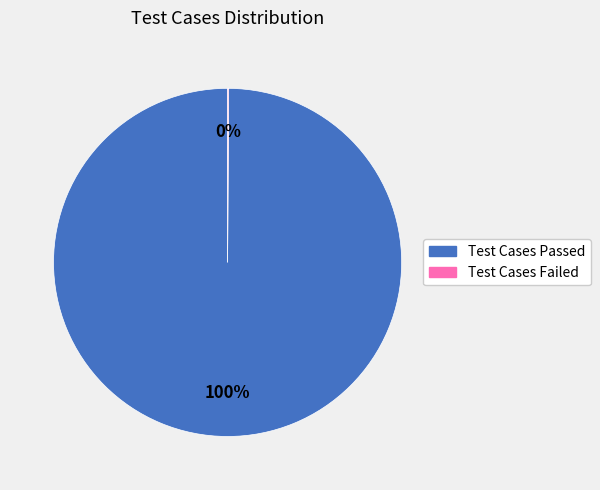

Which category has the biggest portion of the pie?

Test Cases Passed